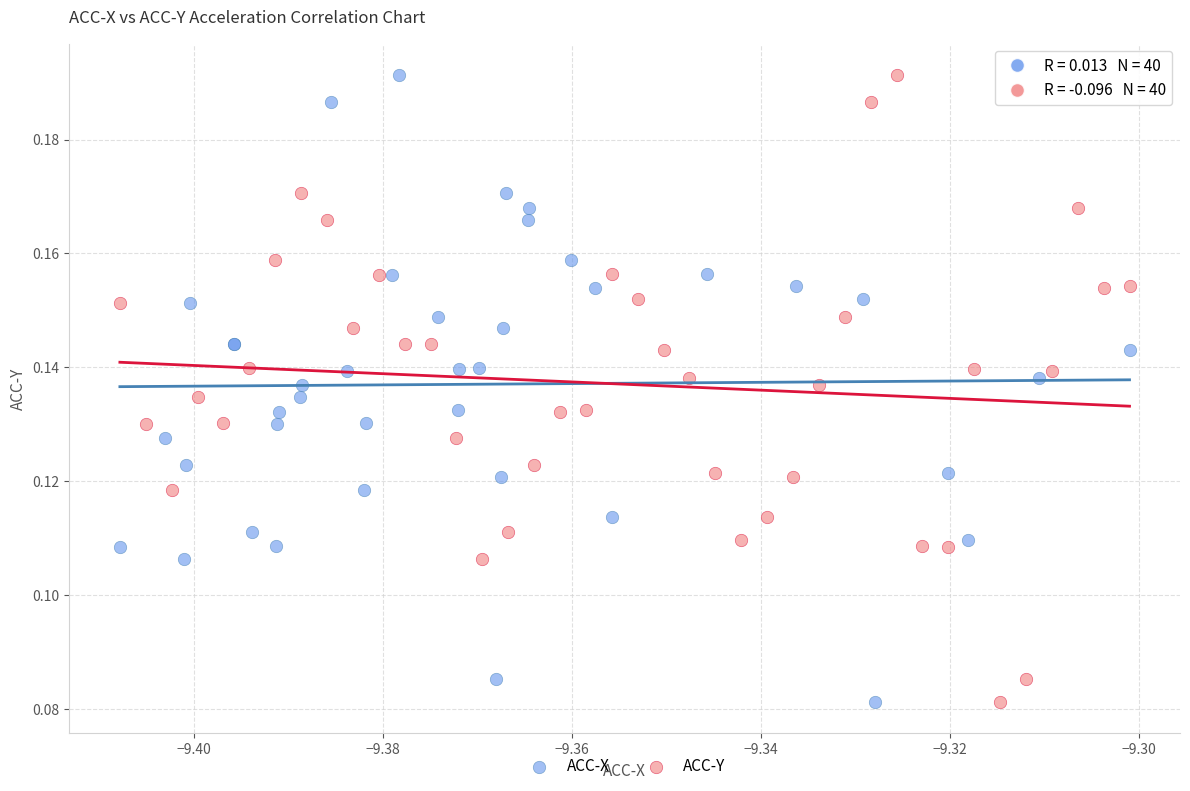

What are all the series names shown in the legend?

ACC-X, ACC-Y